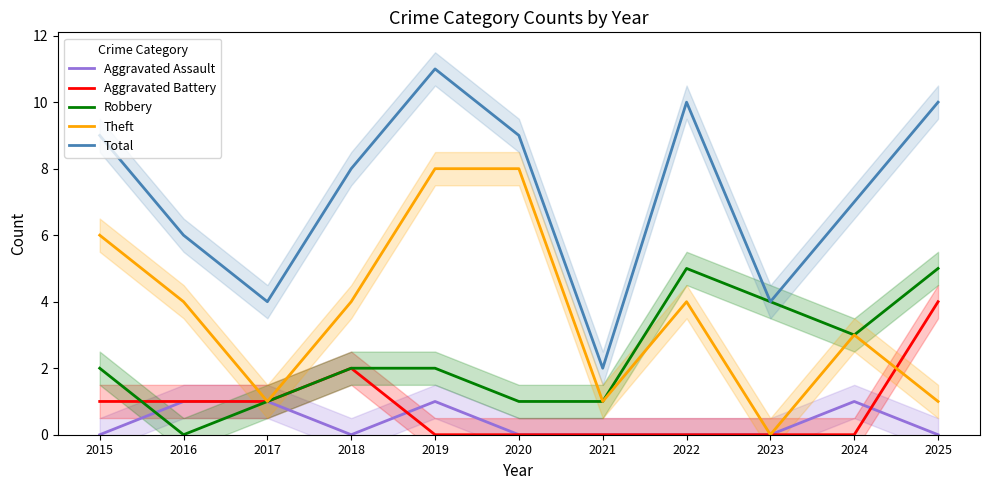

What is the spread (max minus min) of values at 2016?

6